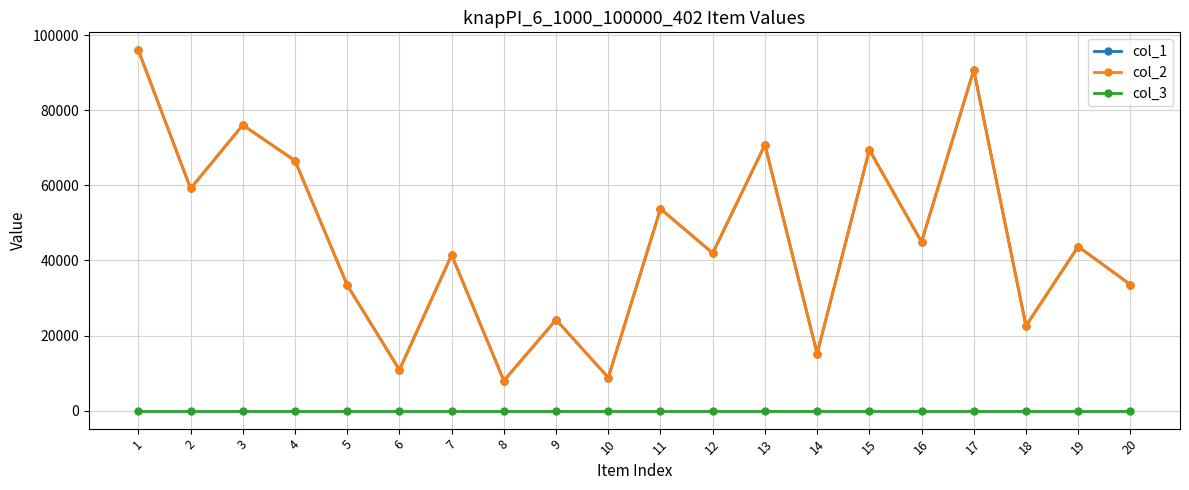

Does the chart have visible grid lines?

Yes